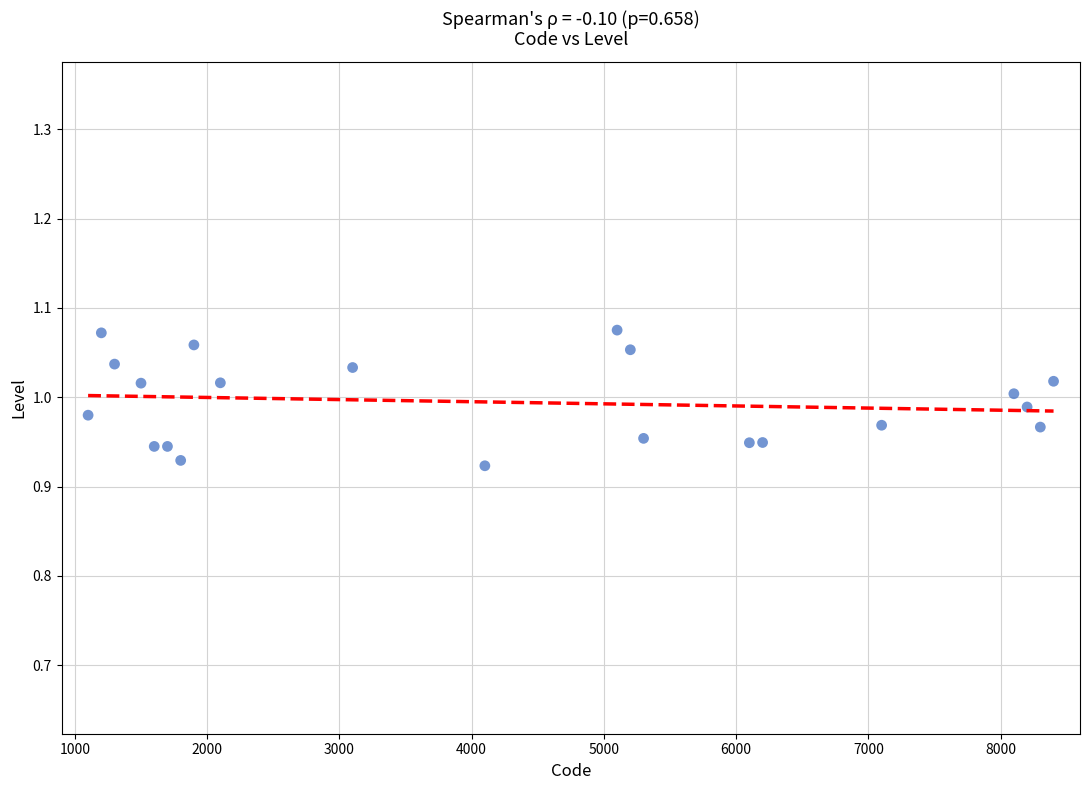

What is the range of X values (max minus min)?

7300.0